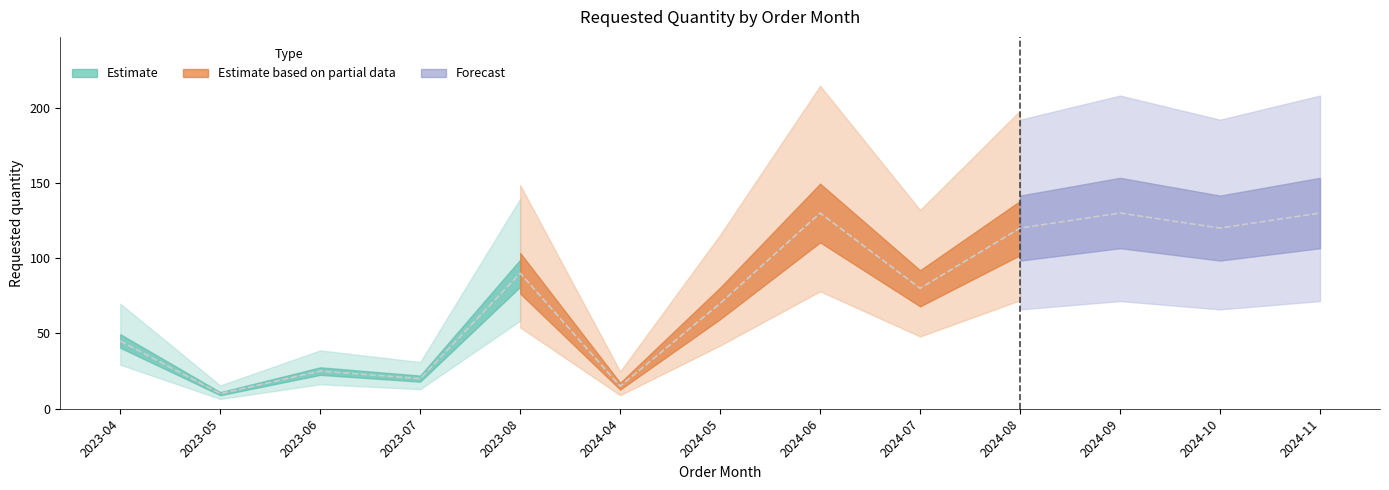

What is the sum of the values at 2024-07 and 2024-08?

200